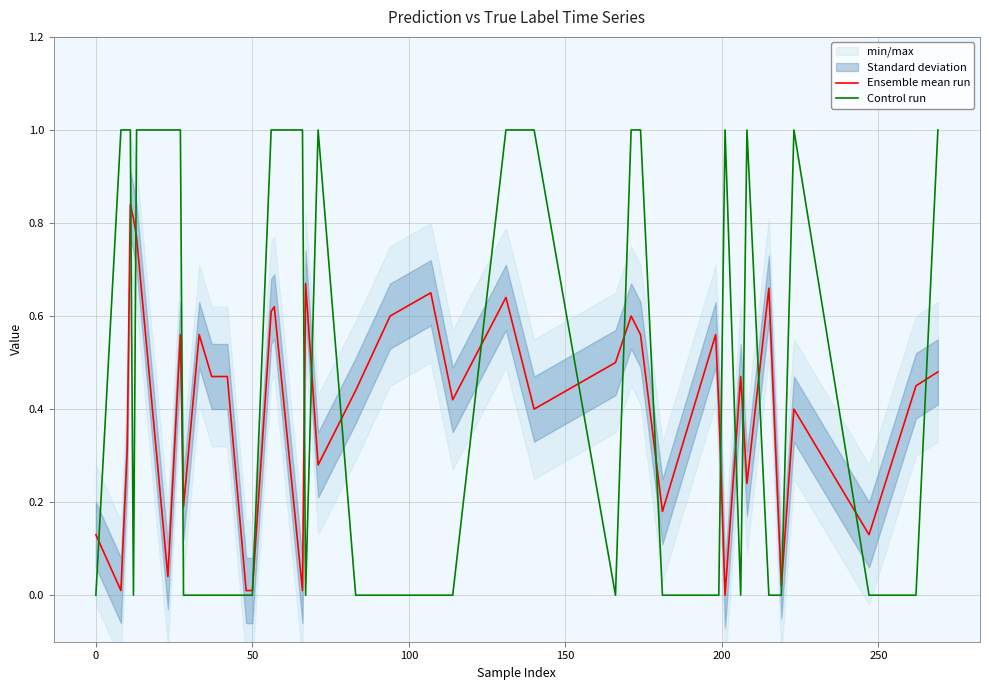

Is the value of Ensemble mean run at 15 greater than the value of Control run at 14?

No